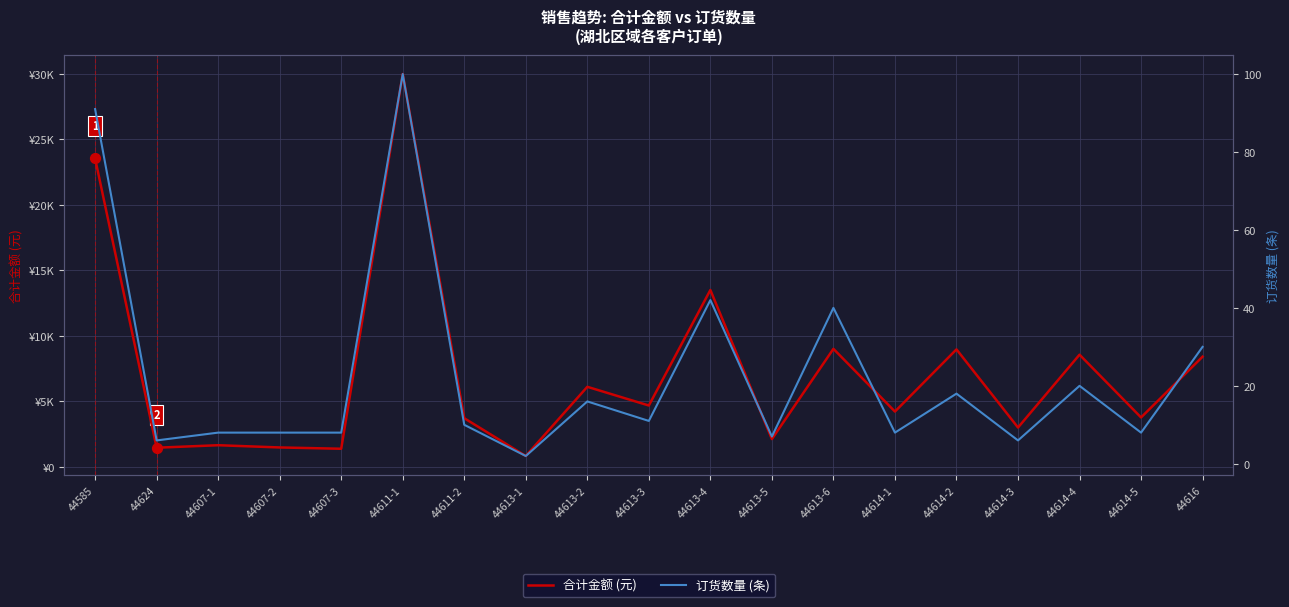

Which series has the largest Y range (max minus min)?

合计金额